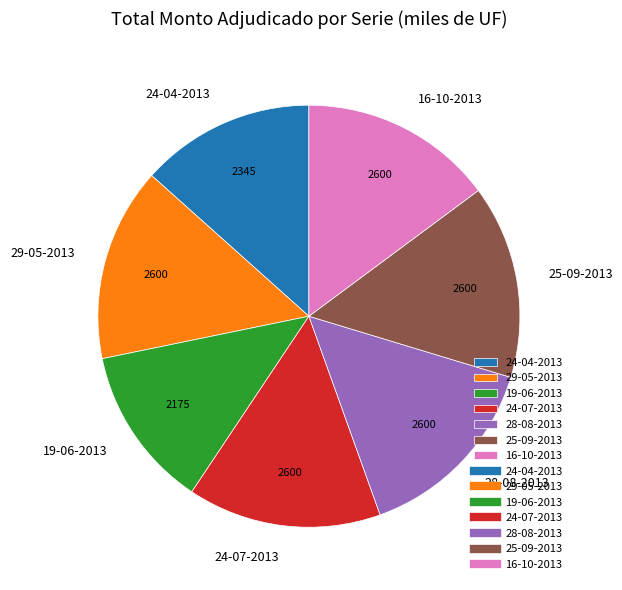

Is there a majority slice in this chart?

No